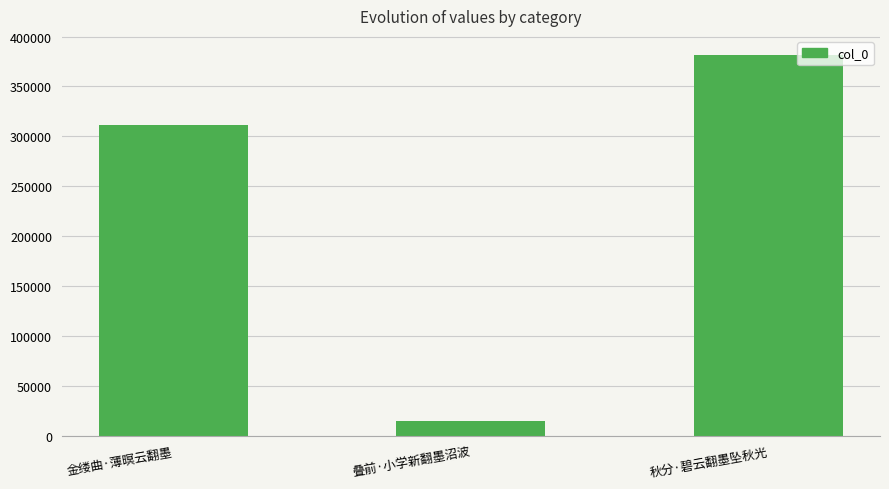

Is it true that the value at 秋分·碧云翻墨坠秋光 is 381592?

True